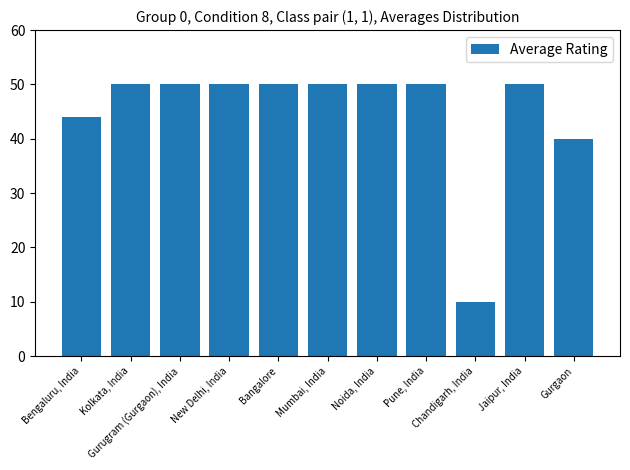

What is the sum of all values?

494